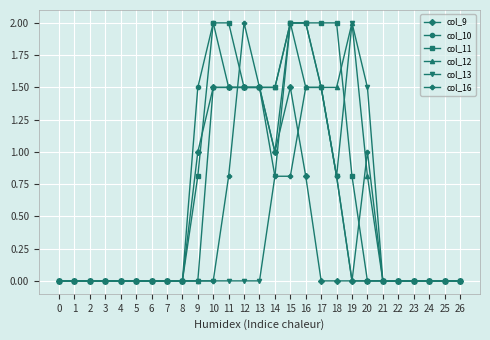

What is the value of the col_9 point at the 17th from the left?

0.8